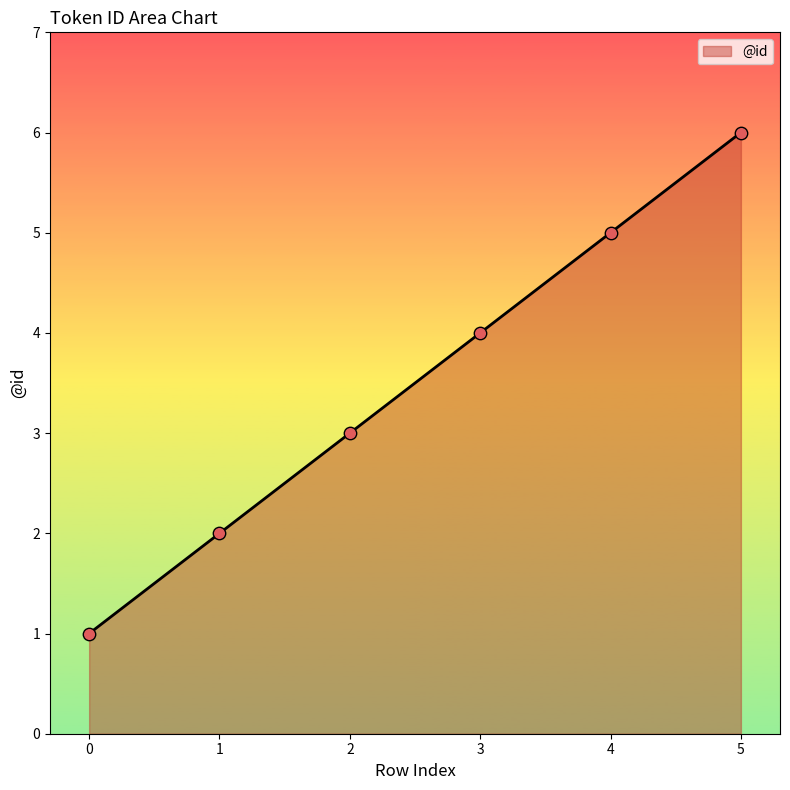

What is the change in value from 1 to 3?

+2